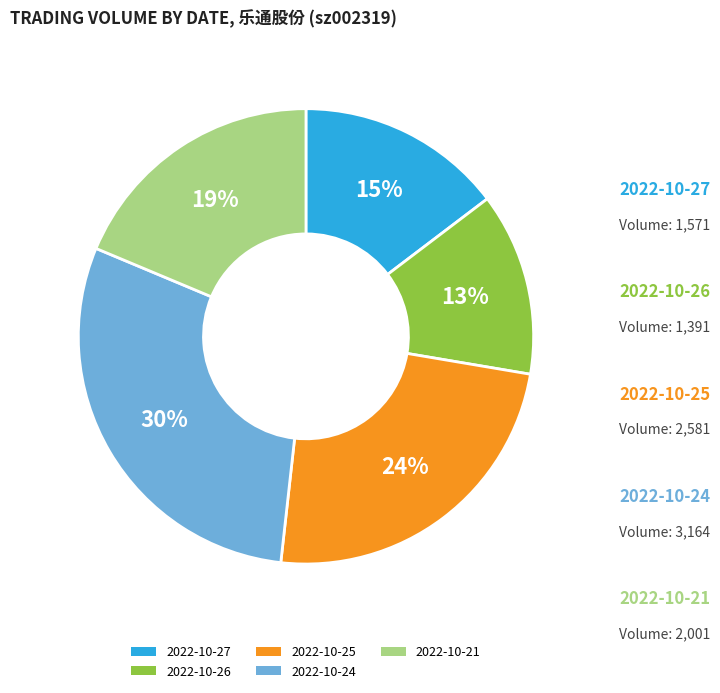

What percentage is the 2022-10-24 slice, to the nearest percent?

30%